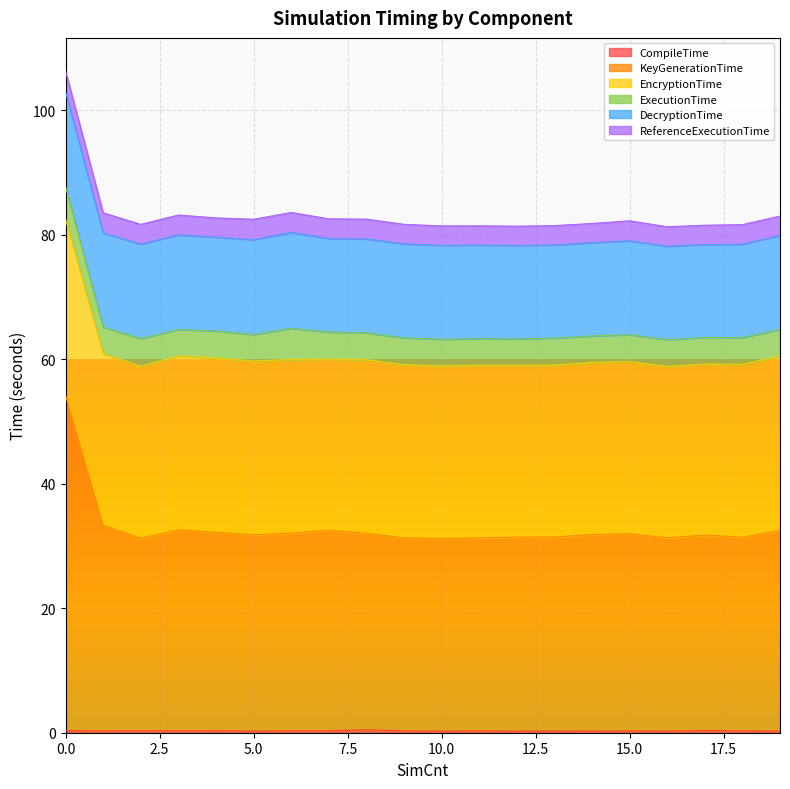

What is the value of the ReferenceExecutionTime point at the 17th from the left?

3.1